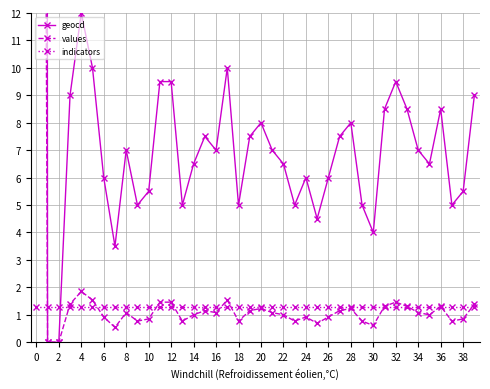

Is it true that geocd equals 6.0 at 24?

True